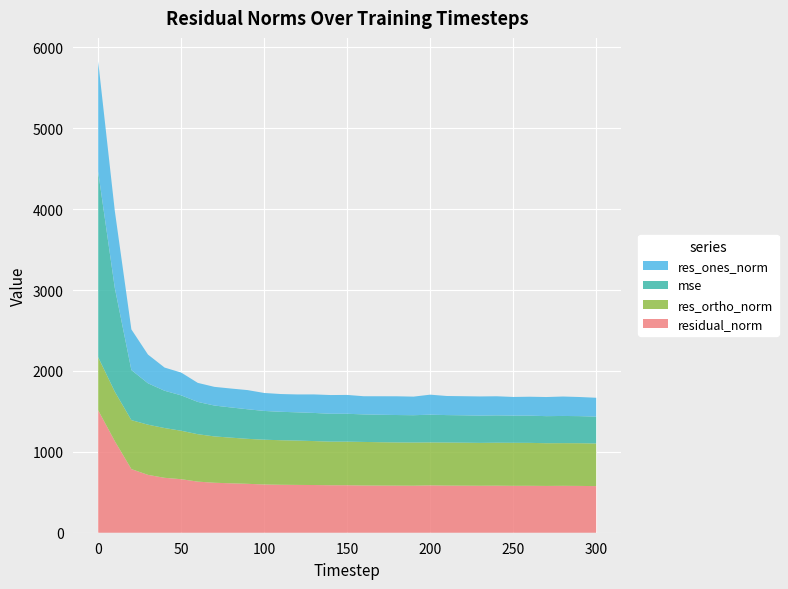

Reading left to right, what are all the values shown in this chart?

mse: 0=2292.0	10=1283.1	20=619.0	30=511.4	40=460.9	50=437.9	60=399.1	70=381.6	80=373.3	90=365.5	100=355.7	110=351.5	120=349.3	130=347.8	140=344.4	150=344.6	160=340.6	170=339.7	180=338.9	190=337.8	200=343.0	210=339.3	220=338.4	230=337.1	240=338.1	250=336.1	260=336.5	270=334.7	280=336.1	290=334.7	300=332.1
res_ones_norm: 0=1364.3	10=953.5	20=502.7	30=355.4	40=286.7	50=281.6	60=235.4	70=231.1	80=233.8	90=237.0	100=222.2	110=219.6	120=221.2	130=229.0	140=231.5	150=233.1	160=224.5	170=228.7	180=231.7	190=229.7	200=247.5	210=236.1	220=236.0	230=237.1	240=236.2	250=230.8	260=234.1	270=236.3	280=240.2	290=236.4	300=233.1
res_ortho_norm: 0=656.1	10=611.4	20=605.3	30=620.6	40=615.4	50=598.8	60=586.3	70=572.9	80=564.5	90=556.2	100=553.5	110=550.7	120=548.1	130=543.4	140=539.3	150=538.8	160=538.7	170=536.1	180=534.0	190=533.9	200=530.8	210=532.5	220=531.7	230=530.0	240=531.3	250=531.8	260=530.8	270=528.1	280=527.7	290=528.1	300=527.0
residual_norm: 0=1513.9	10=1132.7	20=786.8	30=715.2	40=678.9	50=661.7	60=631.8	70=617.8	80=611.0	90=604.6	100=596.4	110=592.9	120=591.0	130=589.7	140=586.9	150=587.0	160=583.6	170=582.8	180=582.1	190=581.2	200=585.6	210=582.5	220=581.7	230=580.6	240=581.5	250=579.8	260=580.1	270=578.5	280=579.8	290=578.6	300=576.3